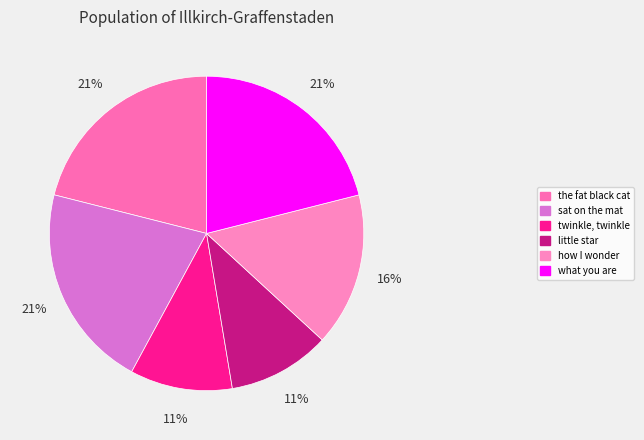

Which has a higher value, the fat black cat or how I wonder?

the fat black cat